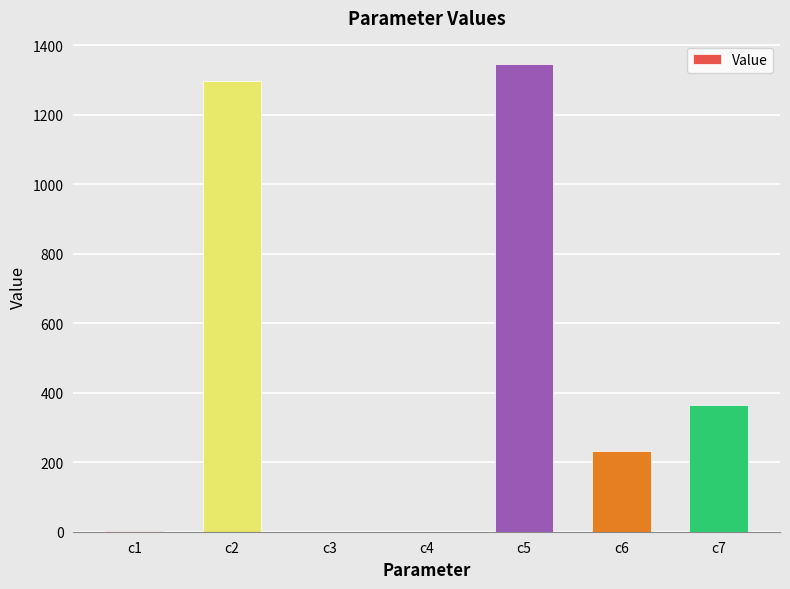

Which category has the highest value across all series?

c5